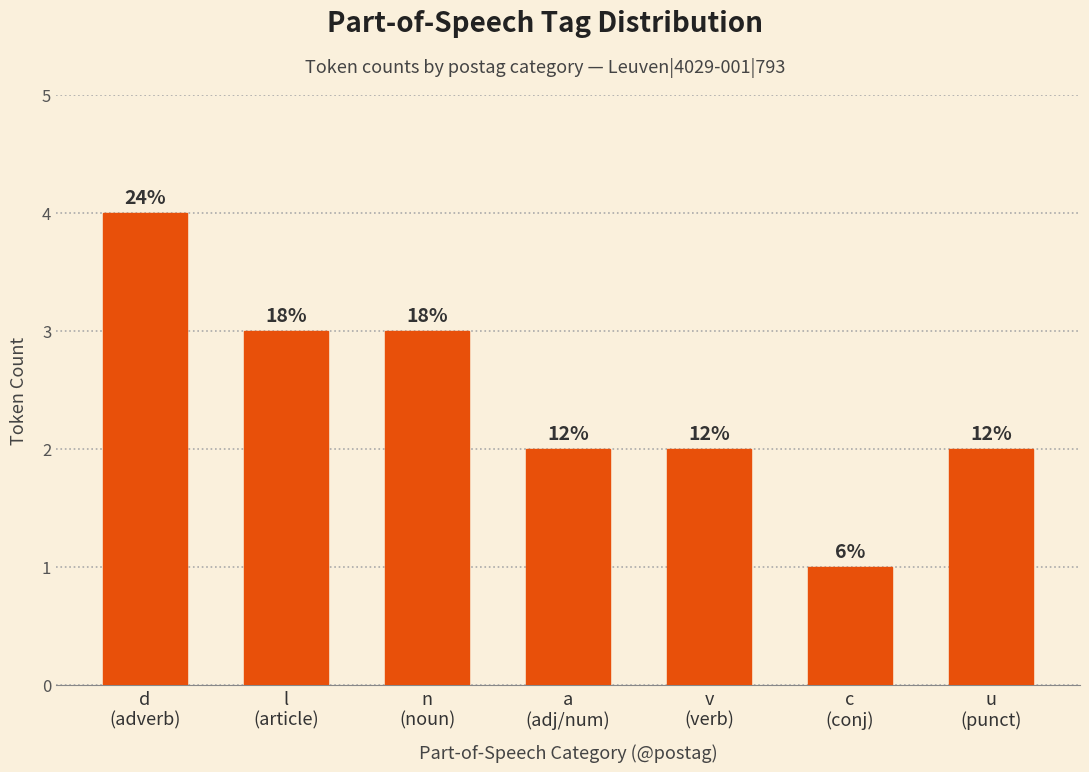

What is the ratio of the value at d
(adverb) to the value at a
(adj/num)?

2.0